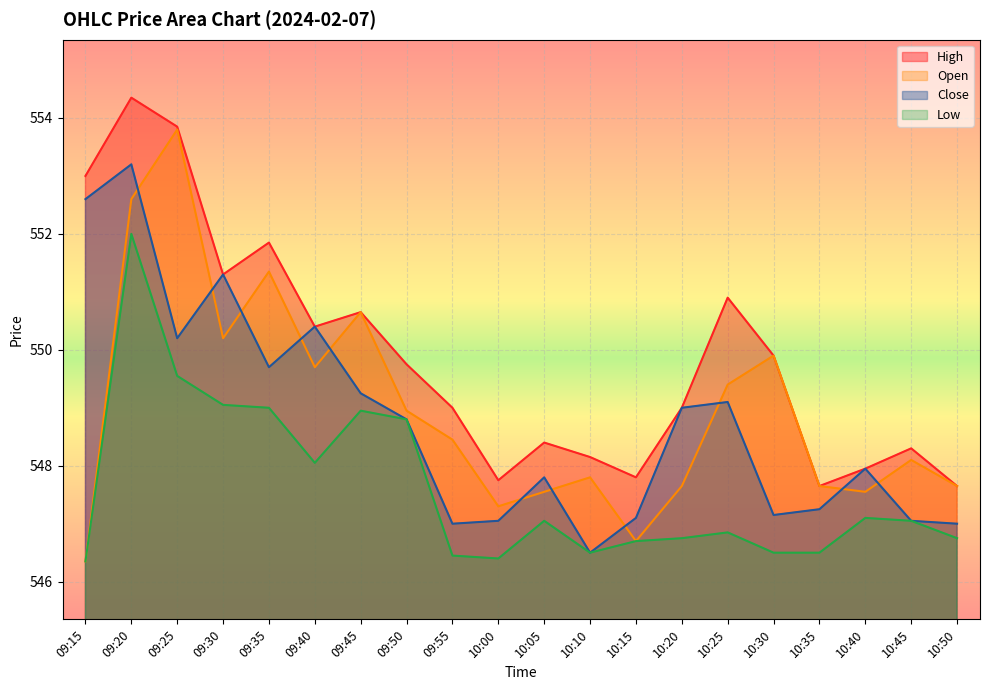

Is it true that Open equals 547.6 at 10:20?

True